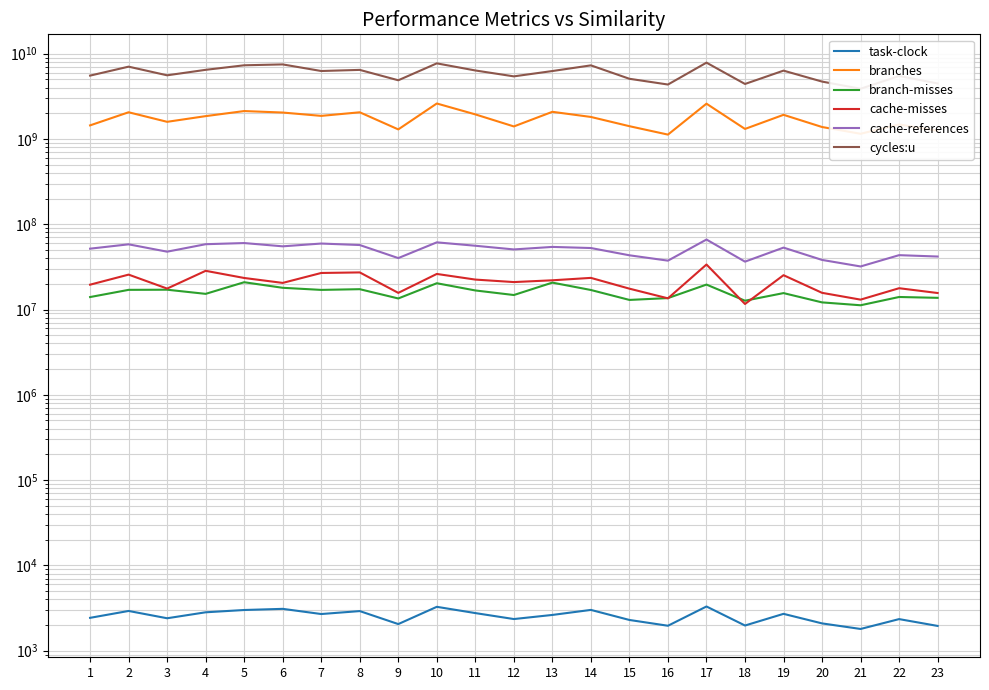

Where is the first local minimum for cycles:u?

3